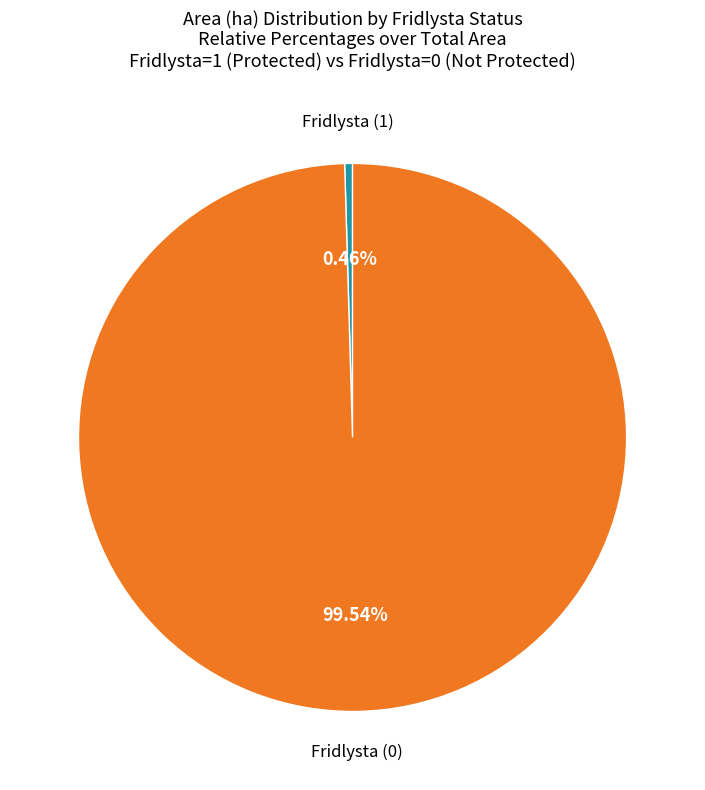

Does any single category account for the majority?

Yes